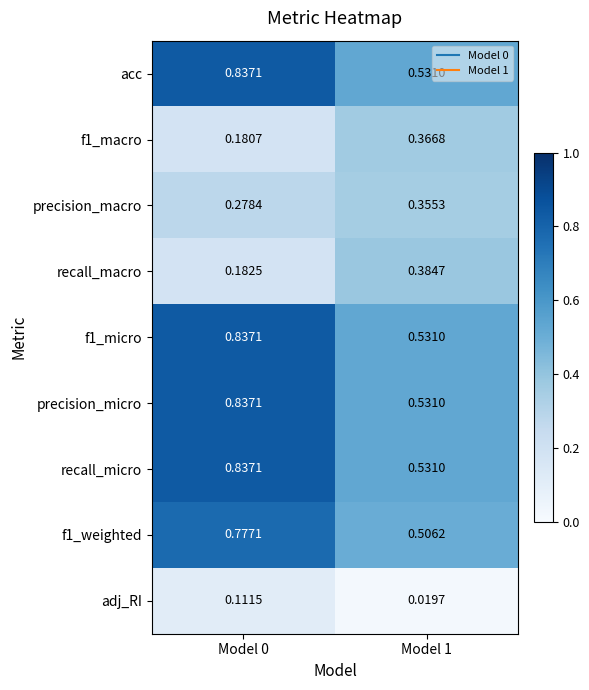

How many distinct data groups are displayed?

9